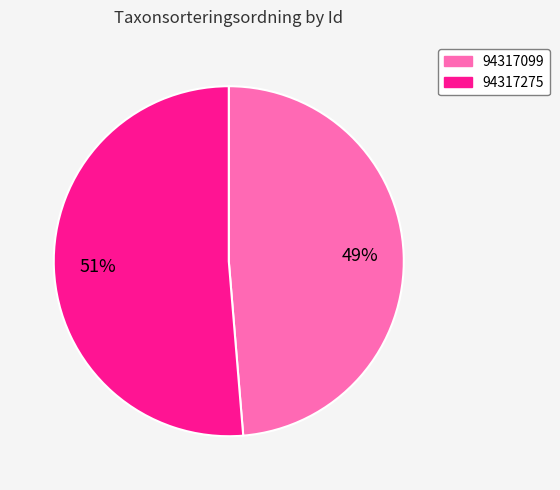

Do 94317099 and 94317275 together represent more than half of the pie?

Yes